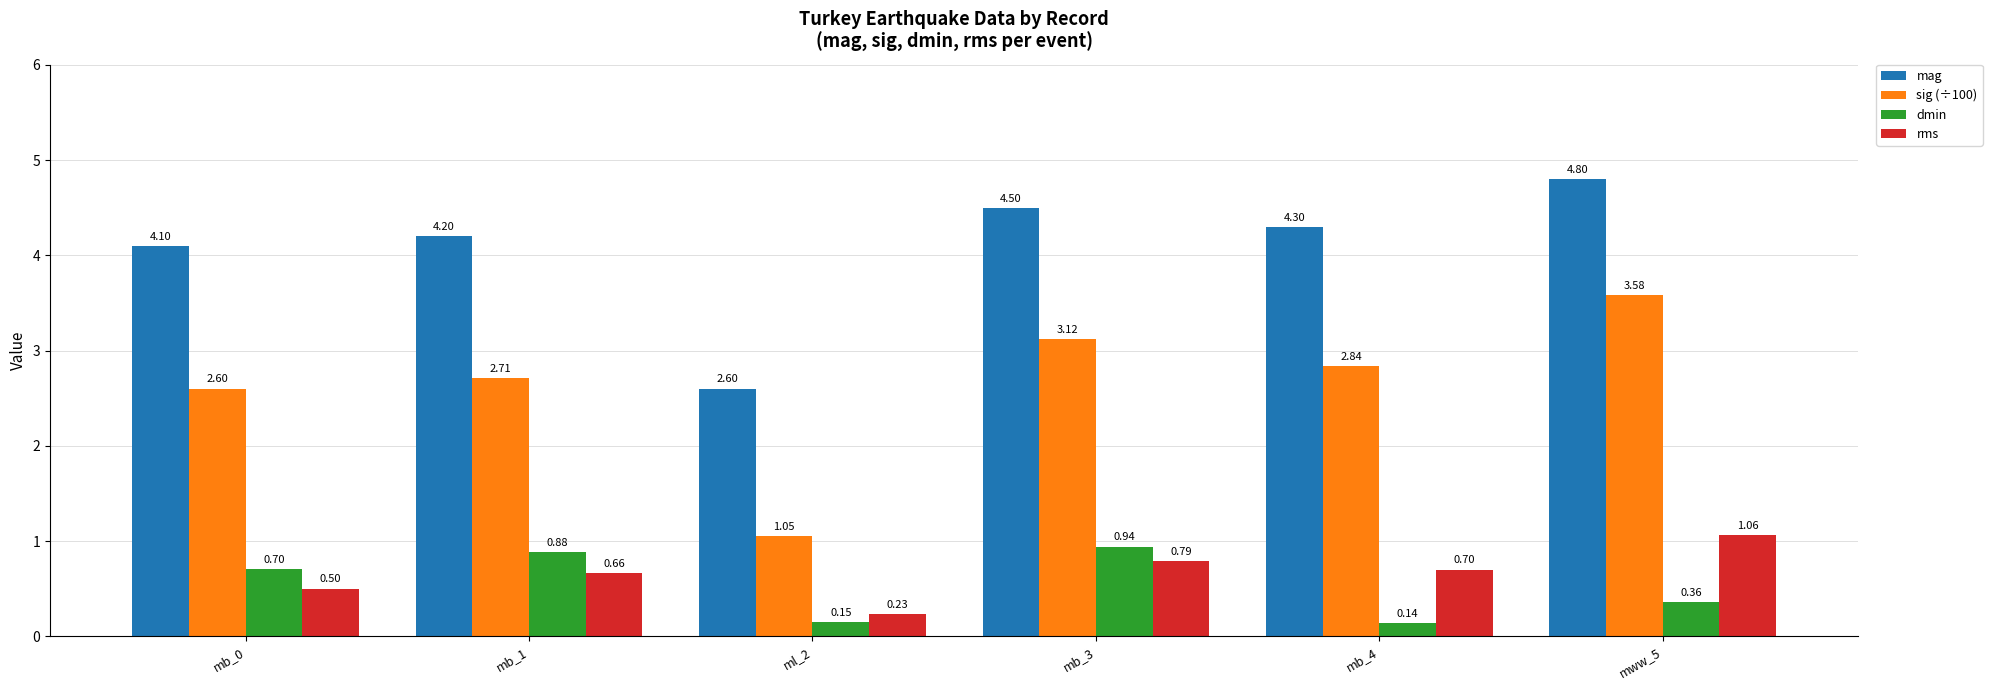

At how many categories does at least one series exceed 0?

6